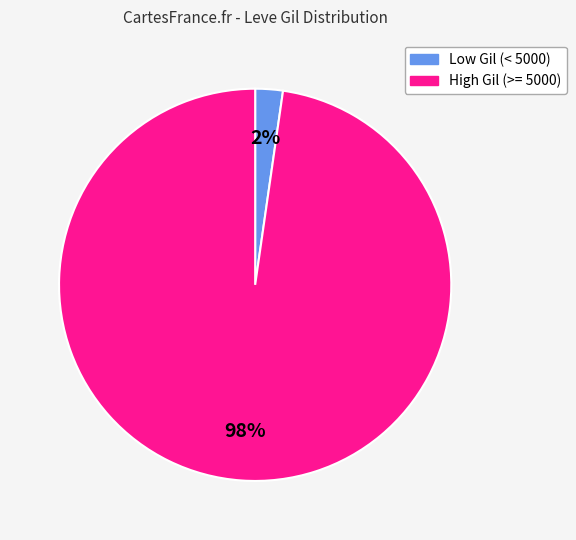

How many slices are in this pie chart?

2